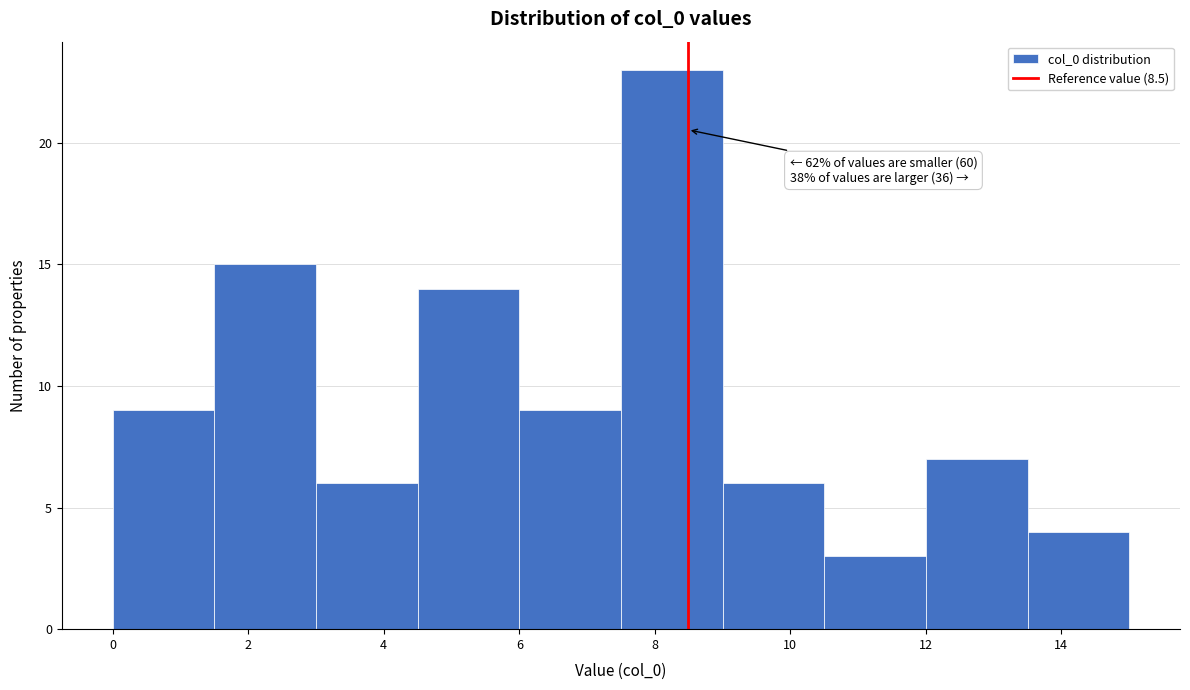

Which range on the x-axis has the tallest bar?

7.5 to 9.0